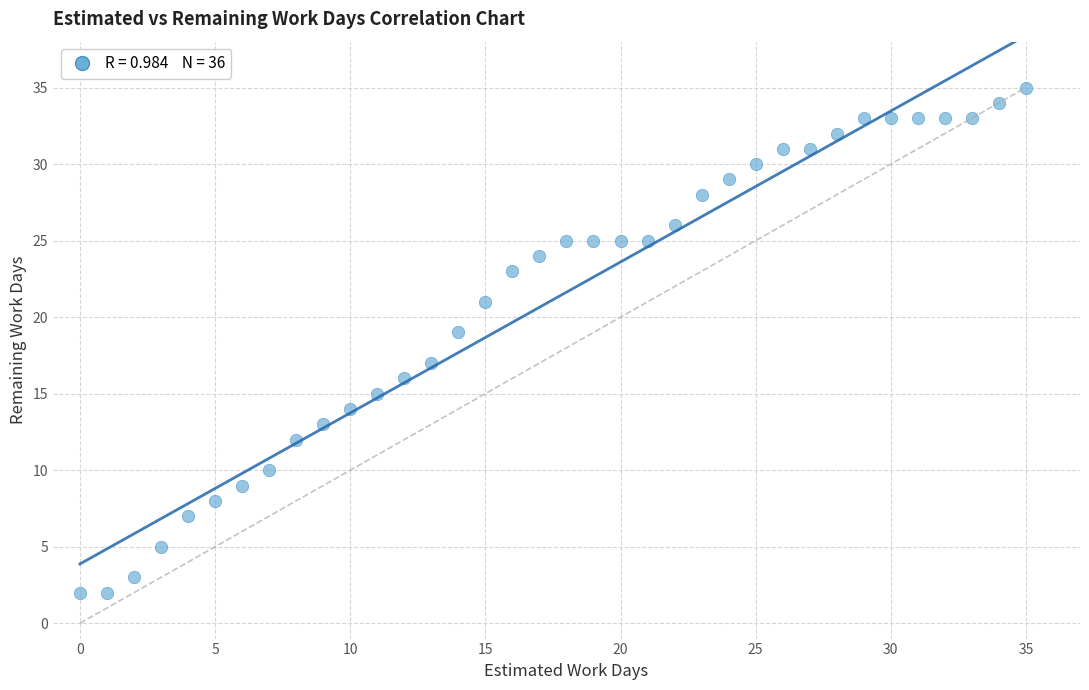

What is the range of Y values (max minus min)?

33